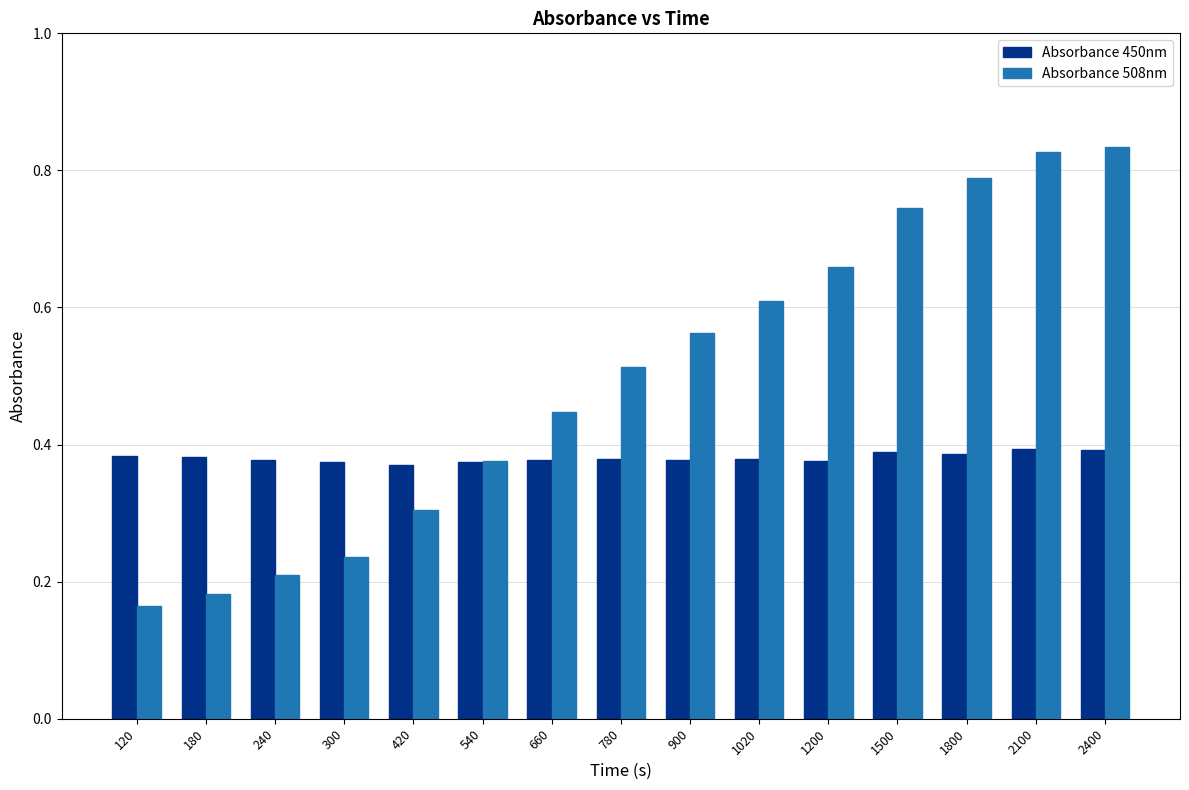

What is the sum of all Absorbance 450nm values?

5.7